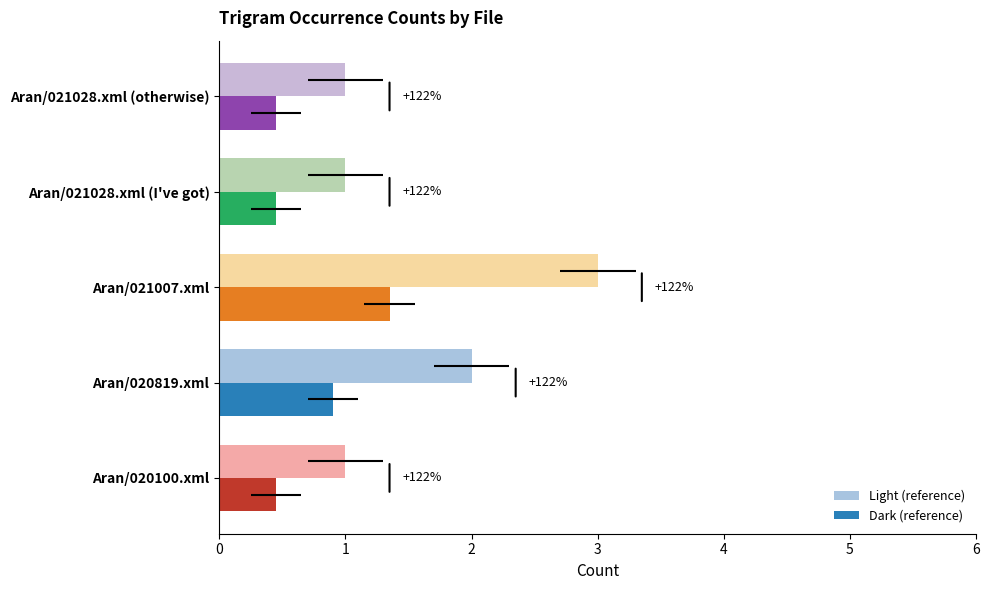

How many values are between 1 and 2?

4